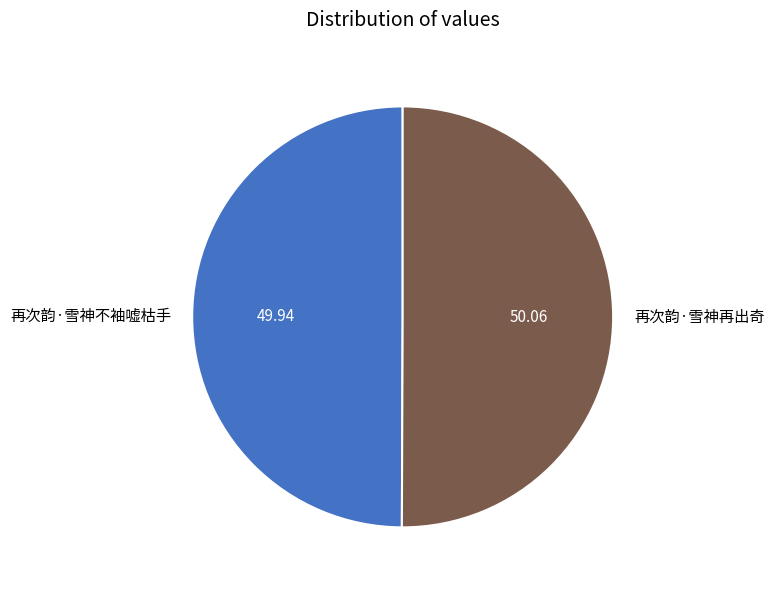

How many slices are in this pie chart?

2